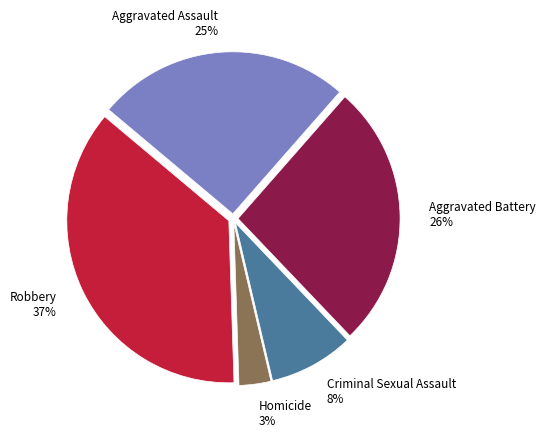

How many segments does this pie chart have?

5